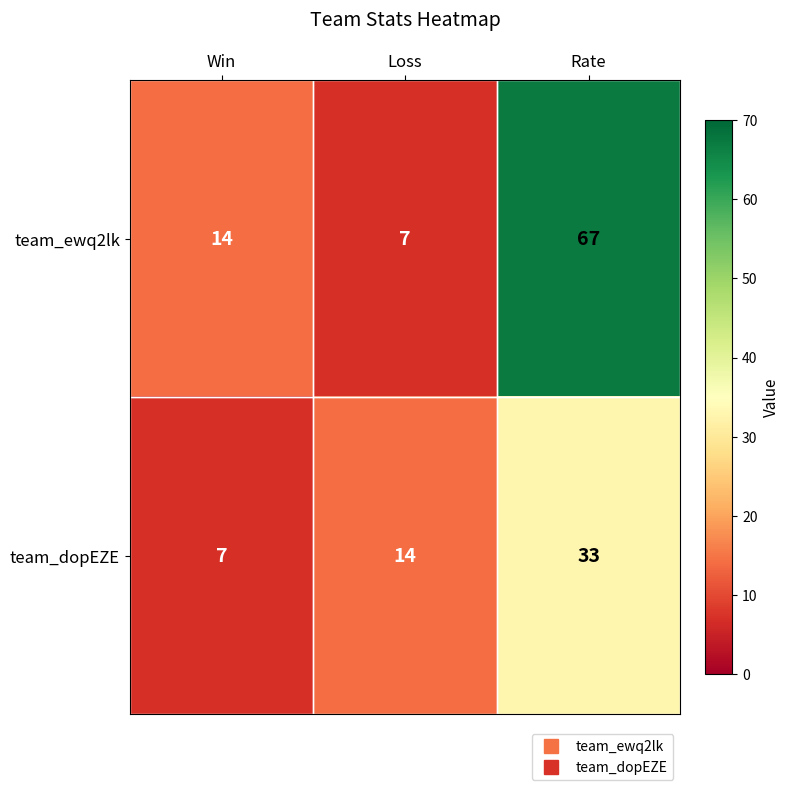

True or false: team_ewq2lk has a value of 9 at Win.

False